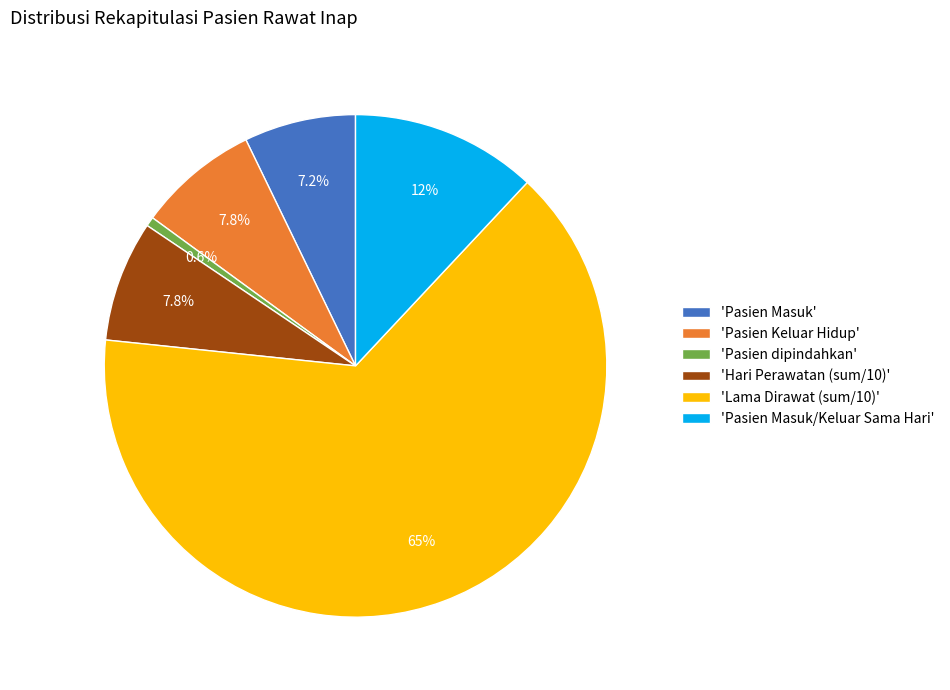

What is the largest slice in the pie chart?

'Lama Dirawat (sum/10)'